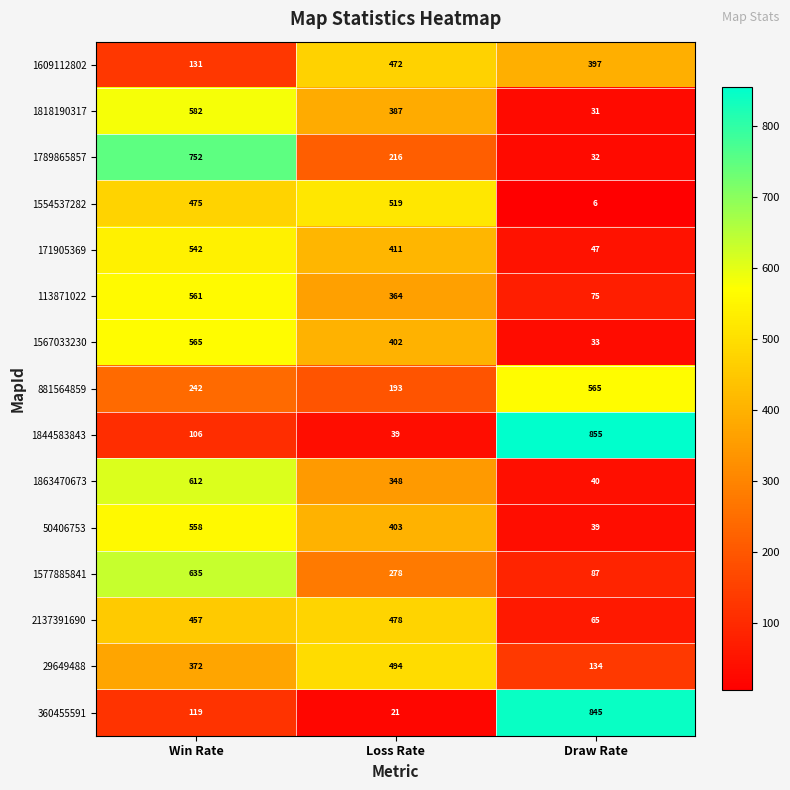

Which series changed the most between Win Rate and Loss Rate?

1789865857